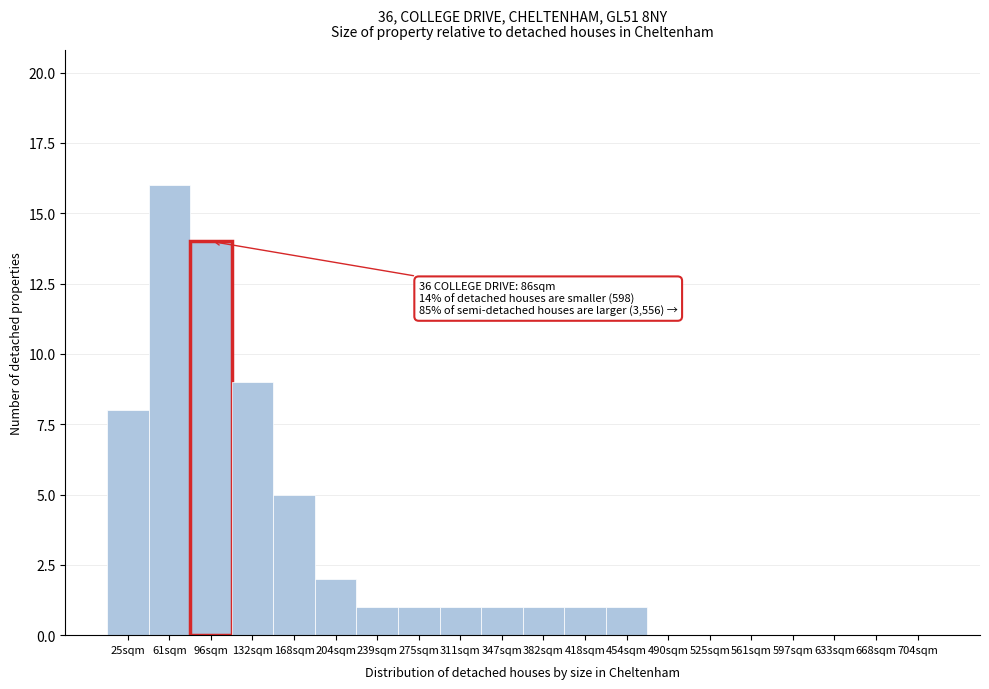

Reading left to right, extract all data points from this chart.

25sqm=8	61sqm=16	96sqm=14	132sqm=9	168sqm=5	204sqm=2	239sqm=1	275sqm=1	311sqm=1	347sqm=1	382sqm=1	418sqm=1	454sqm=1	490sqm=0	525sqm=0	561sqm=0	597sqm=0	633sqm=0	668sqm=0	704sqm=0